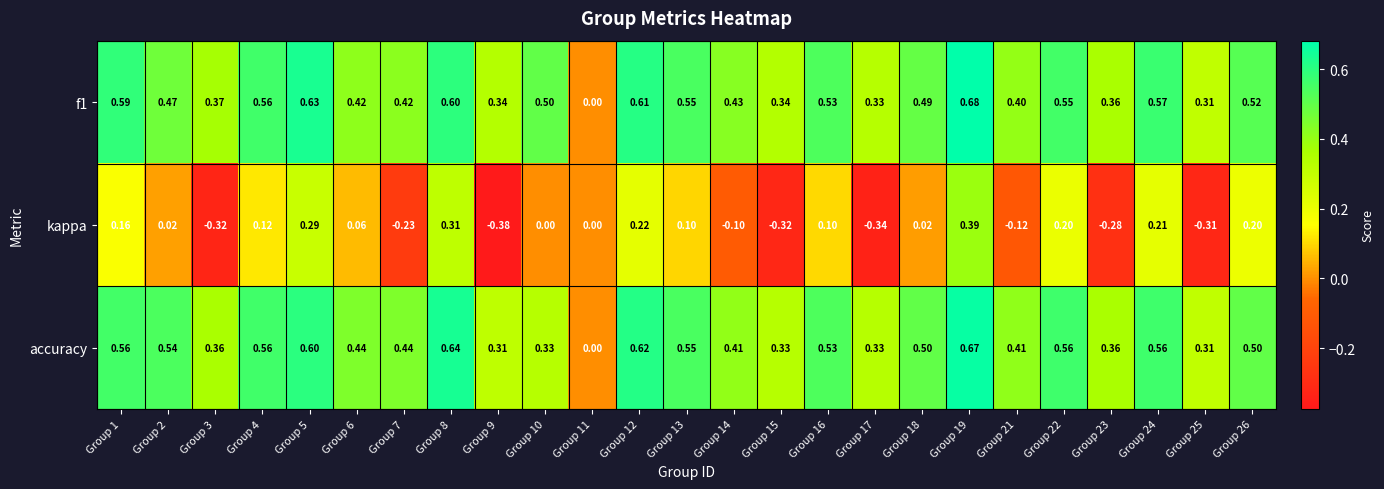

List the series in order of their peak value, highest first.

f1, accuracy, kappa